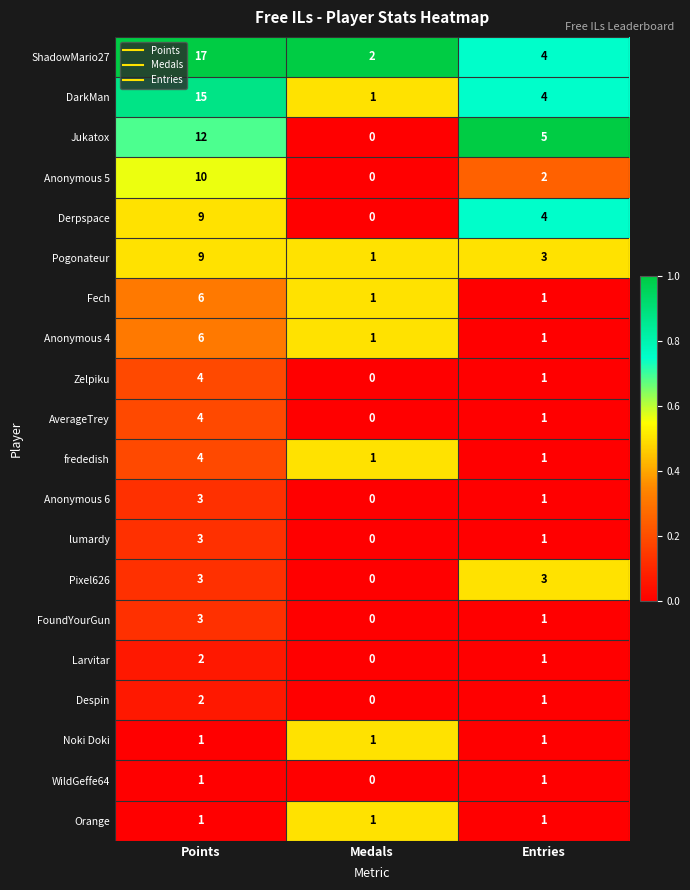

Is it true that Pixel626 equals 3 at Entries?

True